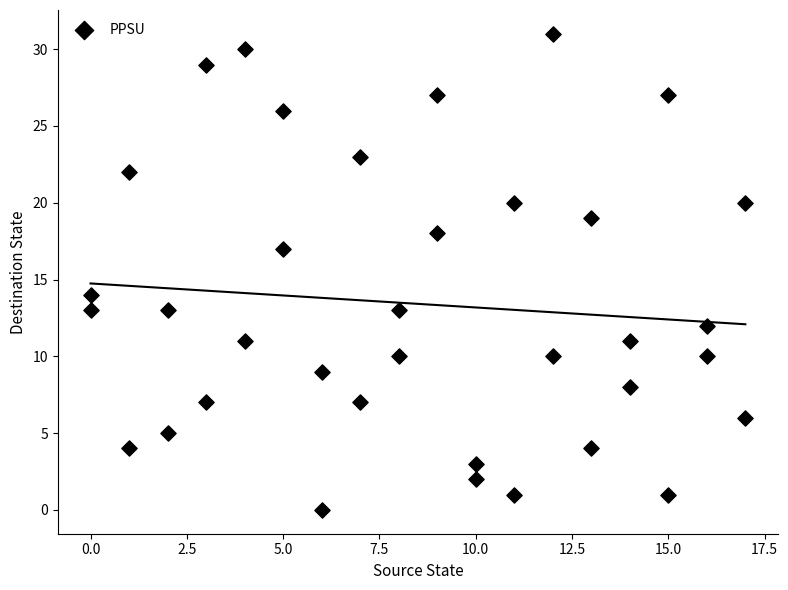

What Y value in the scatter plot is closest to 15?

14